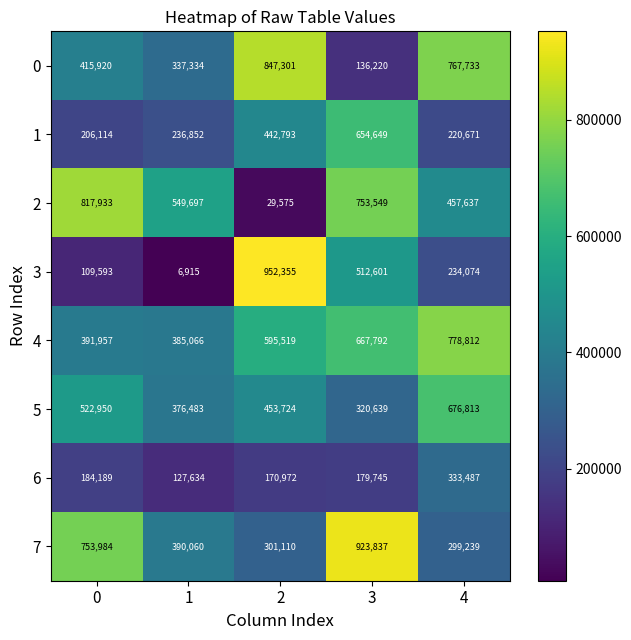

True or false: 3 has a value of 234074 at 4.

True